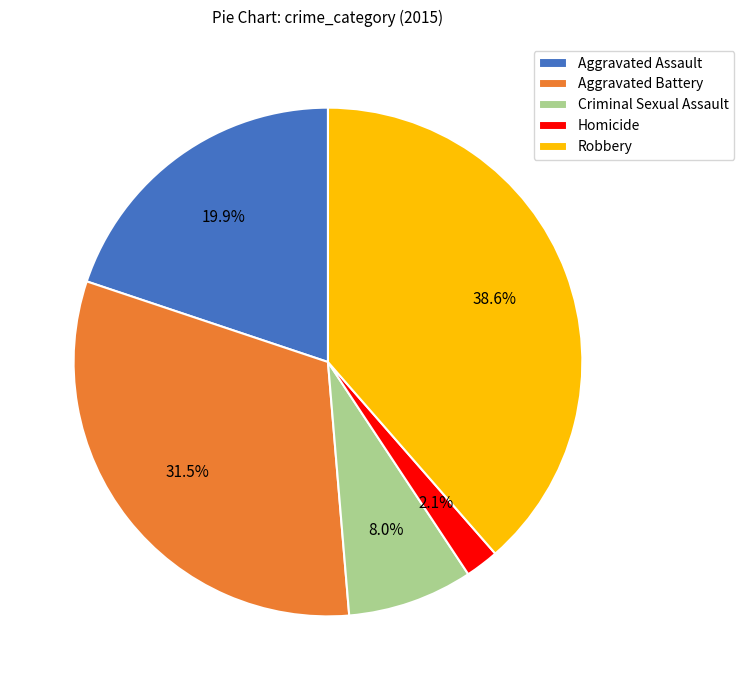

What is the smallest slice in the pie chart?

Homicide